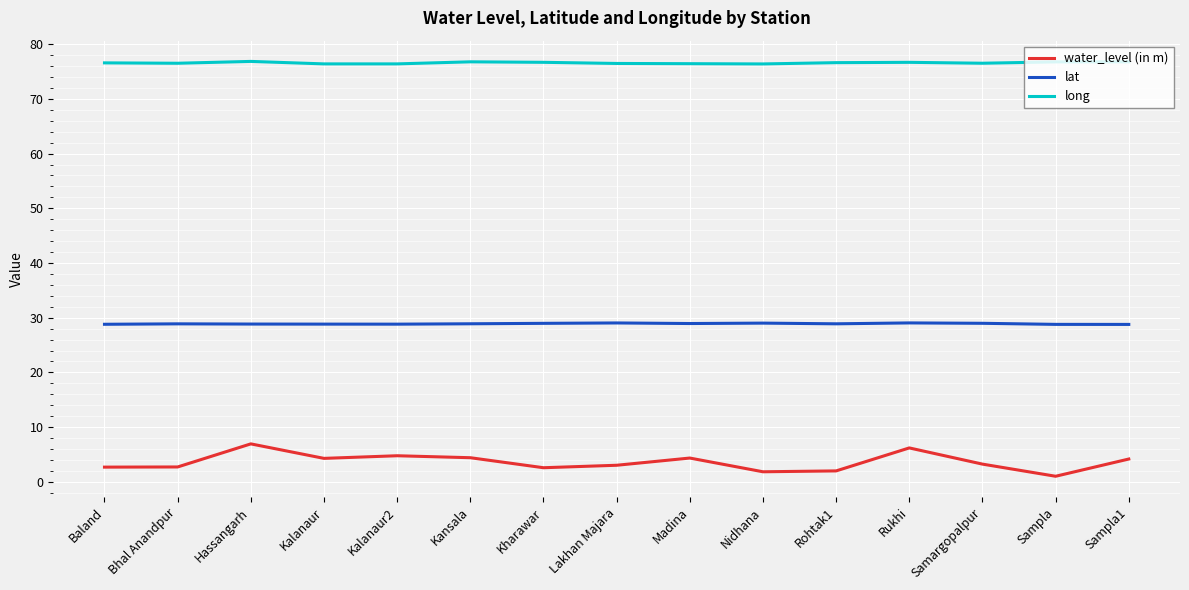

True or false: lat and water_level (in m) cross at least once.

False